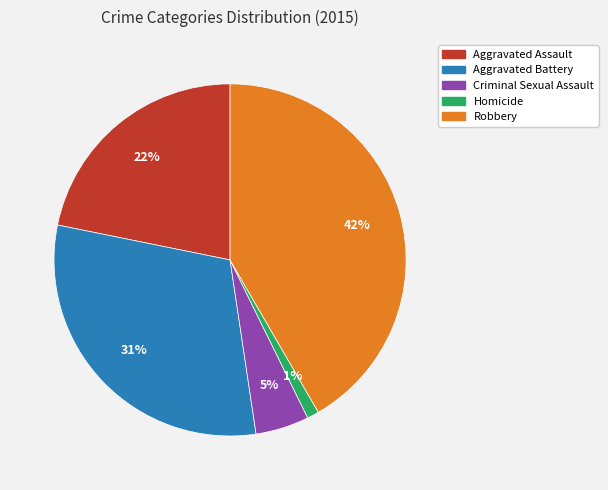

What is the ratio of the value at Robbery to the value at Aggravated Battery?

1.4